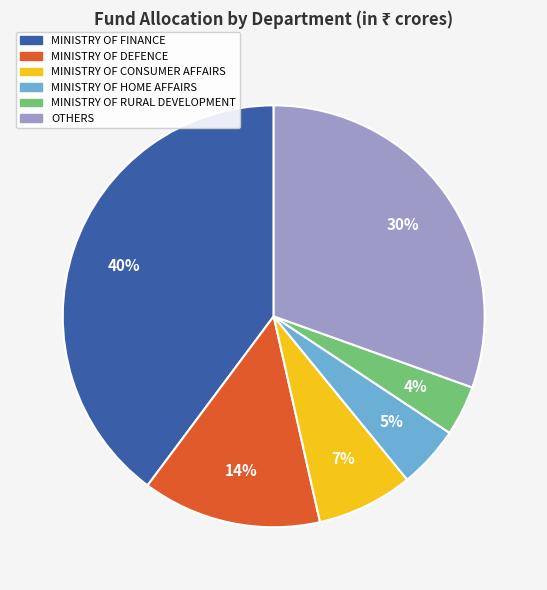

To the nearest percent, what portion does MINISTRY OF RURAL DEVELOPMENT represent?

4%